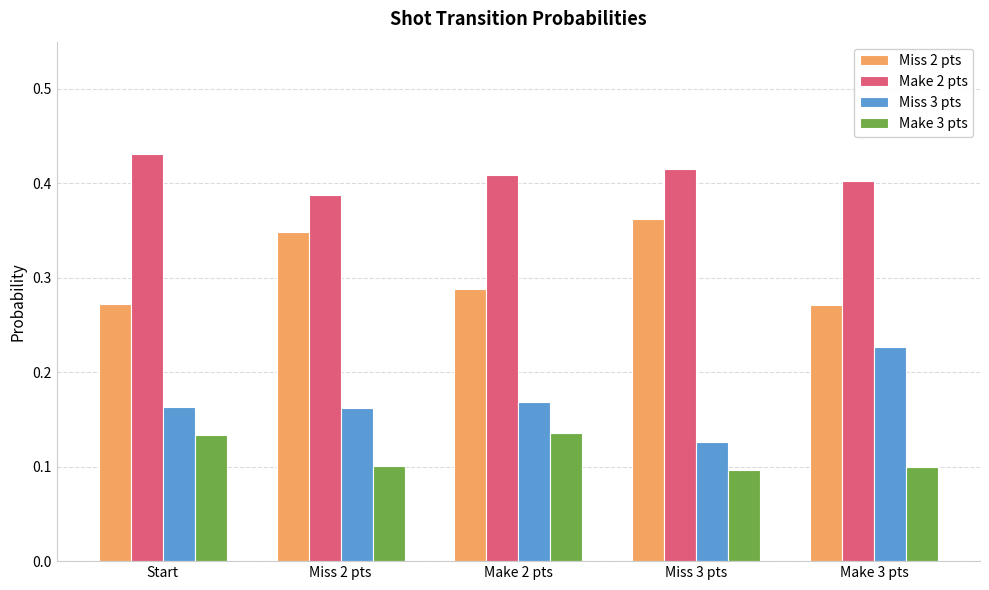

The value of Miss 3 pts at Miss 3 pts is 0.1. True or false?

True